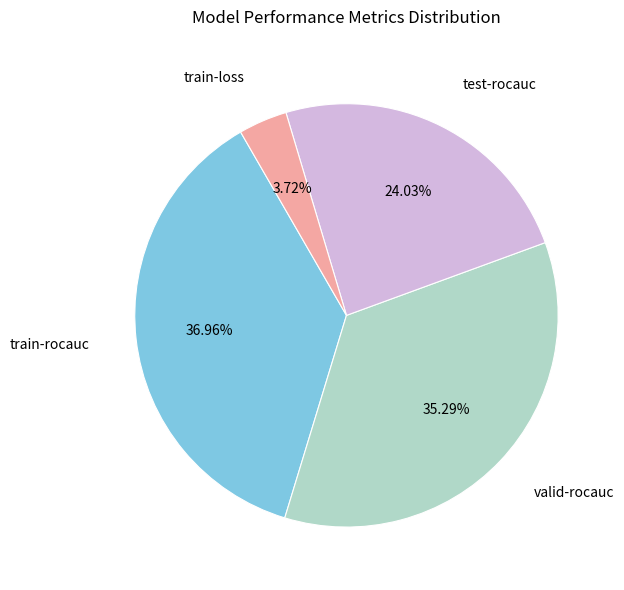

Does any single category account for the majority?

No